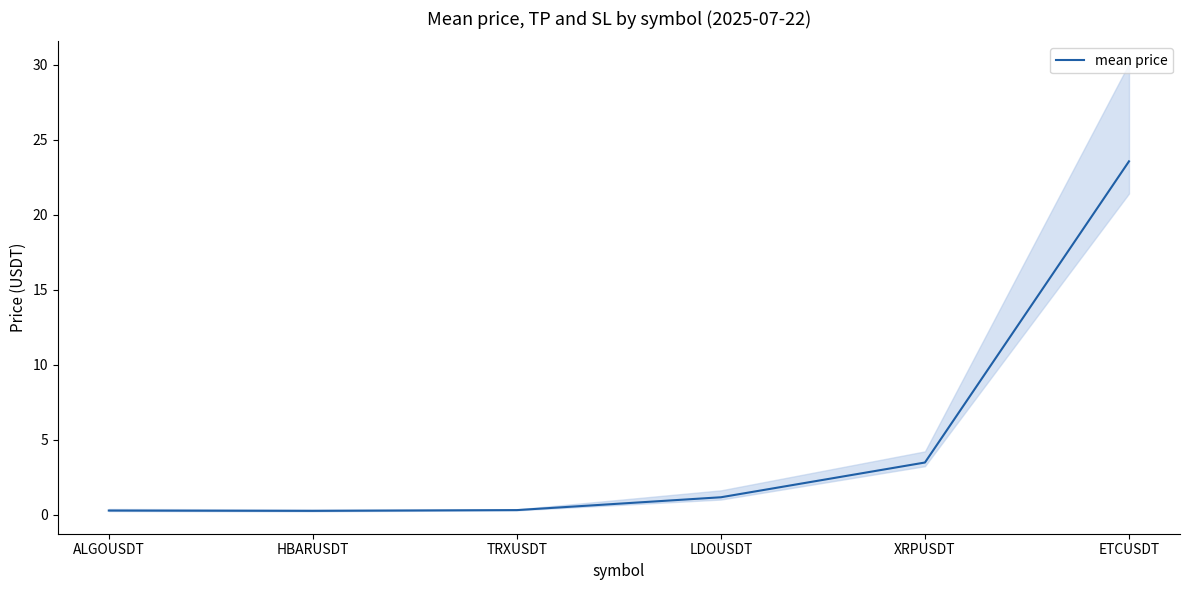

How many categories are shown in the chart?

6